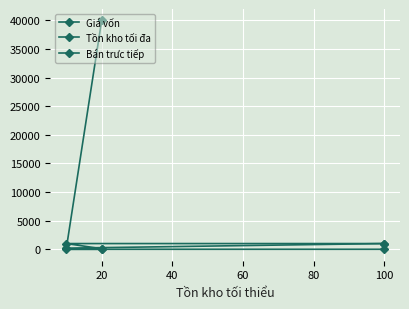

Rank the series by their maximum value, from highest to lowest.

Giá vốn, Tồn kho tối đa, Bán trưc tiếp